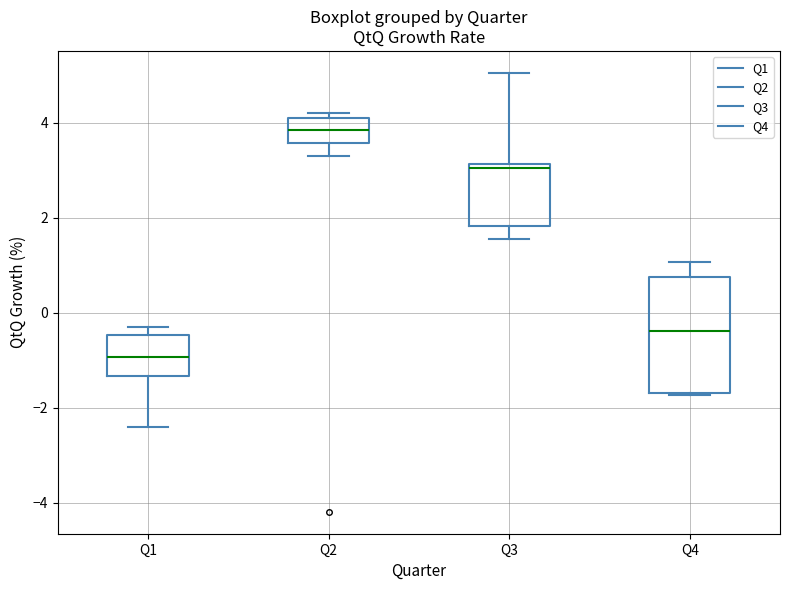

Where is the lower edge of the box for Q3 on the y-axis? The values are not printed on the chart, so give them approximately, as read against the axis.

1.8